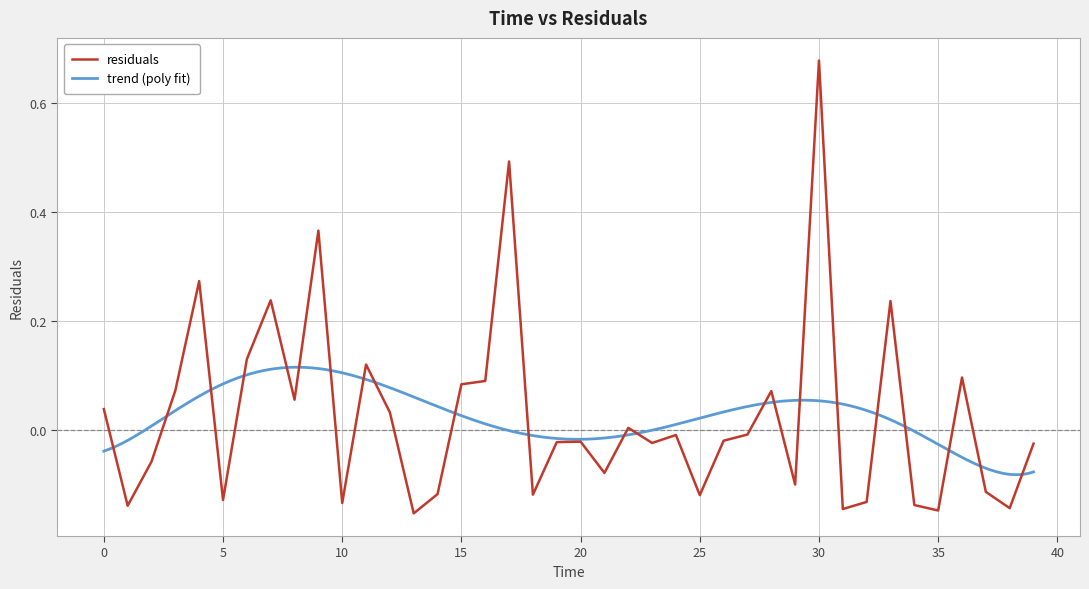

At which label does residuals reach its peak?

30